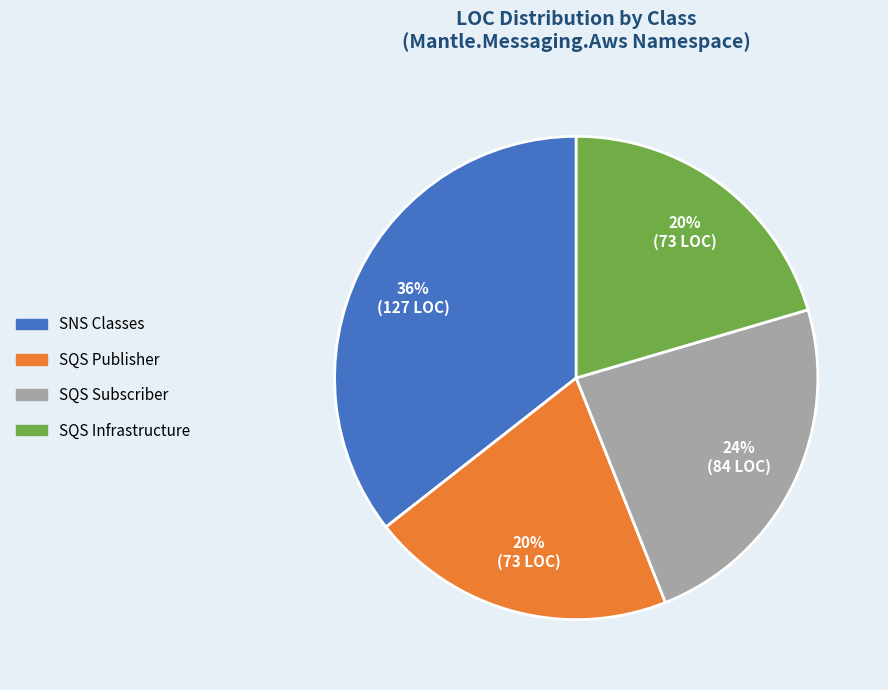

Count the number of slices in the pie.

4